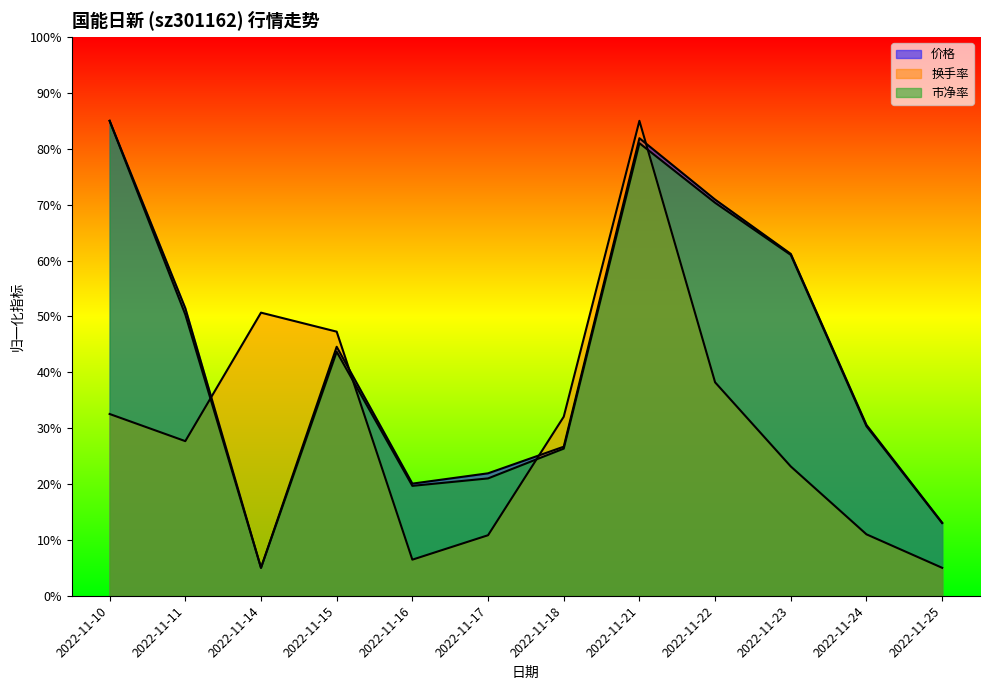

Which has a higher value, 2022-11-18 or 2022-11-22?

2022-11-22